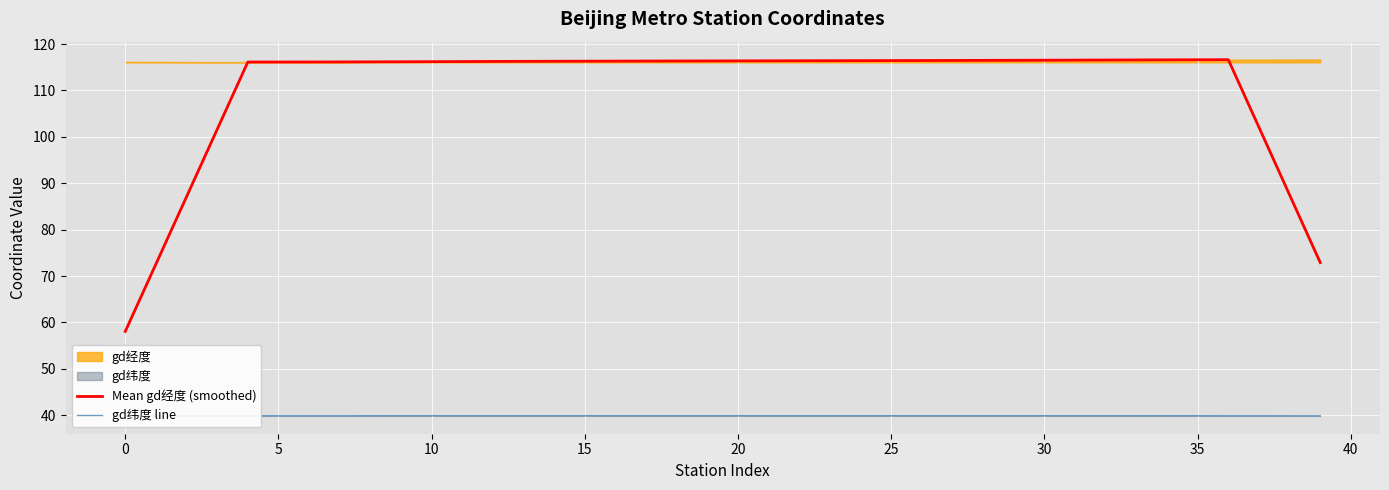

True or false: gd纬度 line and Mean gd经度 (smoothed) intersect in this chart.

False